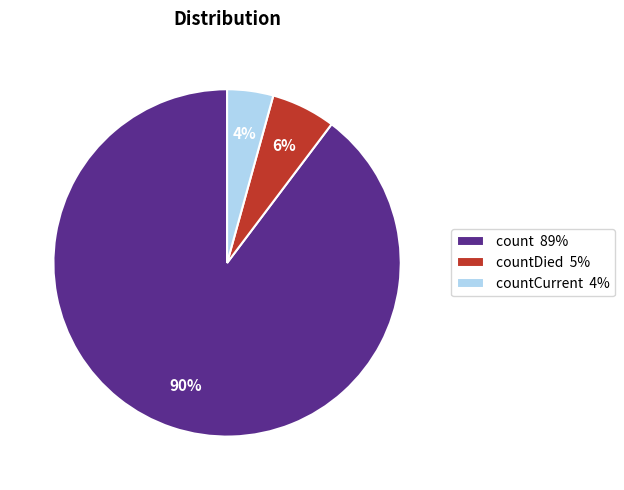

Is there a majority slice in this chart?

Yes